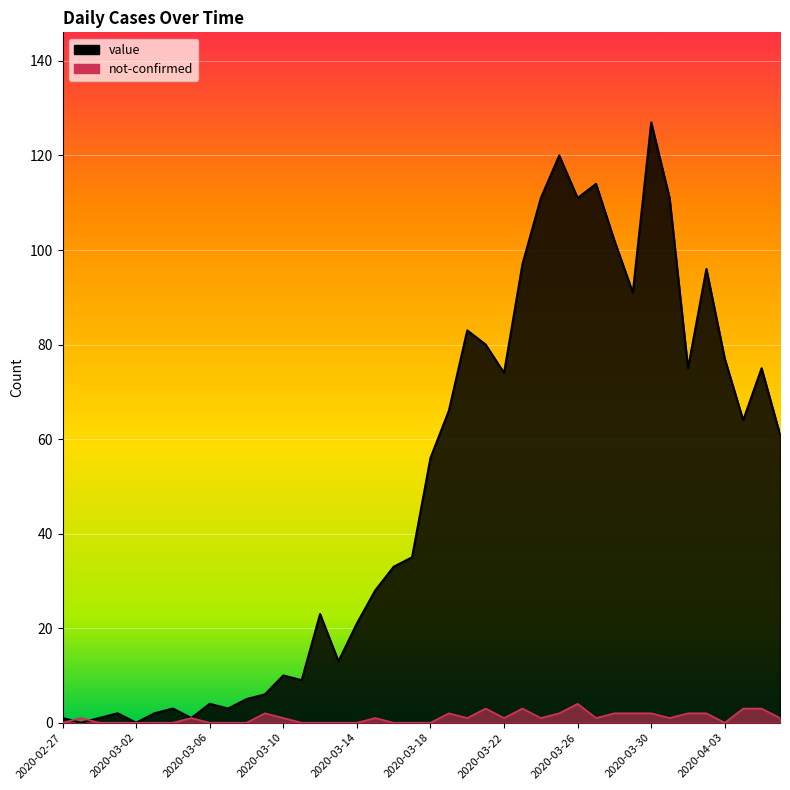

List the labels in order of not-confirmed value, smallest first.

2020-02-27, 2020-02-29, 2020-03-01, 2020-03-02, 2020-03-03, 2020-03-04, 2020-03-06, 2020-03-07, 2020-03-08, 2020-03-11, 2020-03-12, 2020-03-13, 2020-03-14, 2020-03-16, 2020-03-17, 2020-03-18, 2020-04-03, 2020-02-28, 2020-03-05, 2020-03-10, 2020-03-15, 2020-03-20, 2020-03-22, 2020-03-24, 2020-03-27, 2020-03-31, 2020-04-06, 2020-03-09, 2020-03-19, 2020-03-25, 2020-03-28, 2020-03-29, 2020-03-30, 2020-04-01, 2020-04-02, 2020-03-21, 2020-03-23, 2020-04-04, 2020-04-05, 2020-03-26